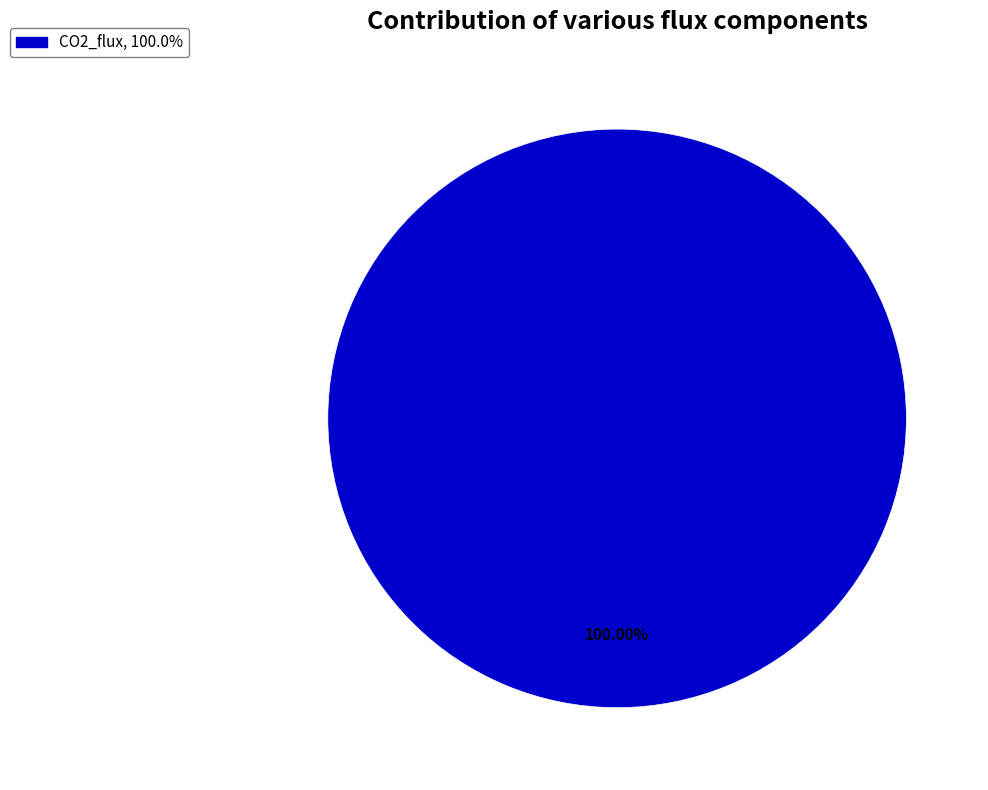

Is there any slice that represents more than half of the pie?

Yes